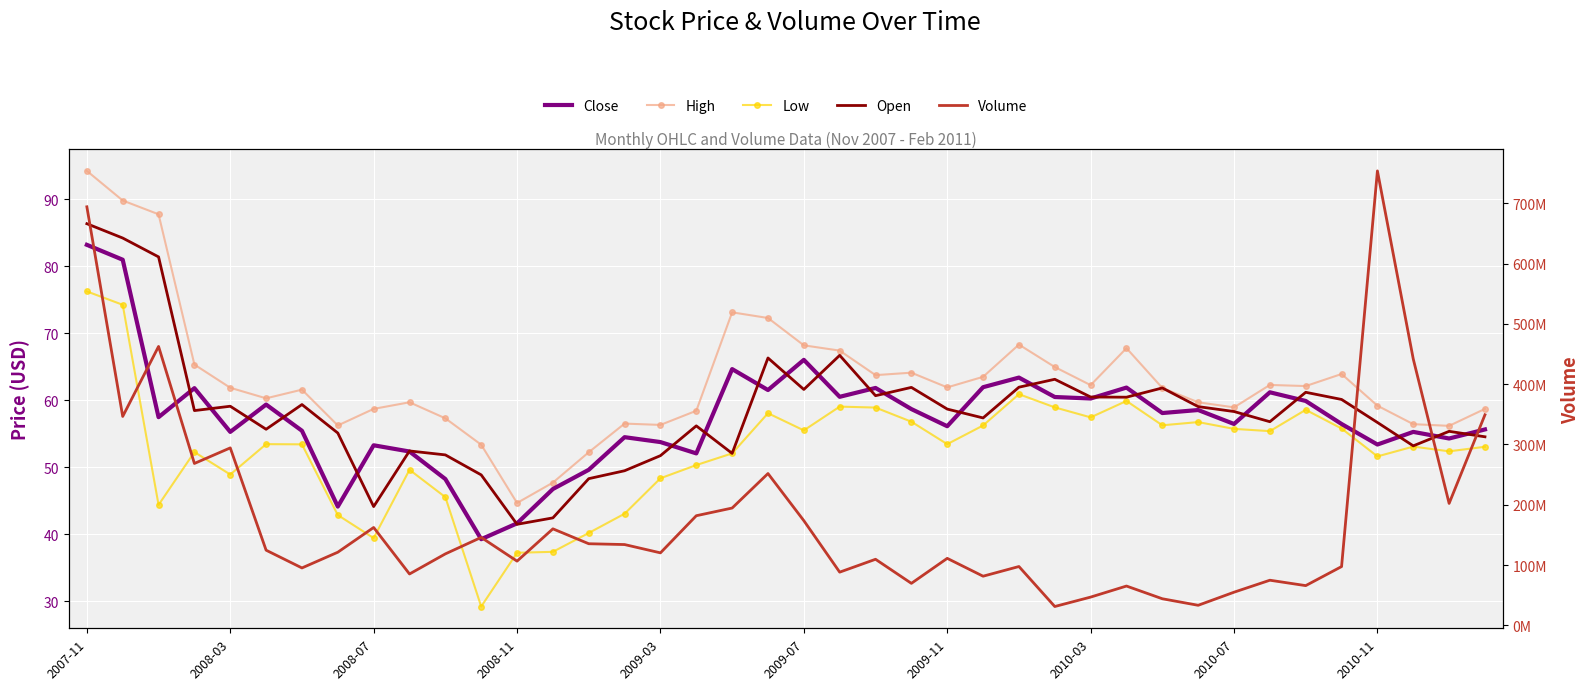

Reading left to right, transcribe all the data shown in this chart.

Close: 83.2	81.0	57.5	61.8	55.3	59.4	55.5	44.2	53.3	52.4	48.3	39.3	41.7	46.8	49.6	54.5	53.8	52.1	64.7	61.5	66.0	60.5	61.8	58.7	56.1	62.0	63.4	60.5	60.3	61.9	58.1	58.6	56.5	61.2	59.9	56.5	53.4	55.3	54.3	55.7
High: 94.2	89.8	87.8	65.3	61.9	60.3	61.6	56.3	58.7	59.7	57.3	53.4	44.7	47.7	52.3	56.5	56.3	58.4	73.1	72.3	68.2	67.4	63.8	64.1	61.9	63.5	68.3	65.0	62.3	67.8	61.8	59.7	59.0	62.3	62.1	63.9	59.2	56.4	56.2	58.7
Low: 76.2	74.3	44.4	52.3	48.9	53.5	53.4	42.9	39.5	49.6	45.6	29.3	37.3	37.4	40.2	43.1	48.4	50.3	52.1	58.1	55.5	59.1	58.9	56.8	53.5	56.3	60.9	59.0	57.5	59.9	56.3	56.8	55.7	55.4	58.6	55.8	51.6	53.1	52.4	53.1
Open: 86.3	84.2	81.4	58.5	59.1	55.7	59.4	55.1	44.2	52.5	51.9	48.9	41.5	42.5	48.3	49.5	51.8	56.2	52.1	66.3	61.6	66.7	60.7	61.9	58.7	57.4	62.0	63.1	60.5	60.5	61.8	59.1	58.3	56.8	61.2	60.1	56.7	53.2	55.4	54.6
Volume: 694208241.0	346541747.0	462620833.0	268545415.0	294357312.0	124692508.0	95264239.0	121333924.0	162368576.0	85232626.0	118573069.0	145902005.0	106554496.0	160121777.0	135403430.0	134044733.0	120279212.0	181864228.0	194610499.0	251825590.0	173665557.0	88283074.0	109630357.0	69704667.0	111171904.0	81557780.0	97614521.0	31286938.0	46904950.0	65245362.0	44150177.0	33308379.0	55020706.0	74892919.0	65933879.0	97527504.0	753748587.0	441756242.0	202284000.0	349253298.0